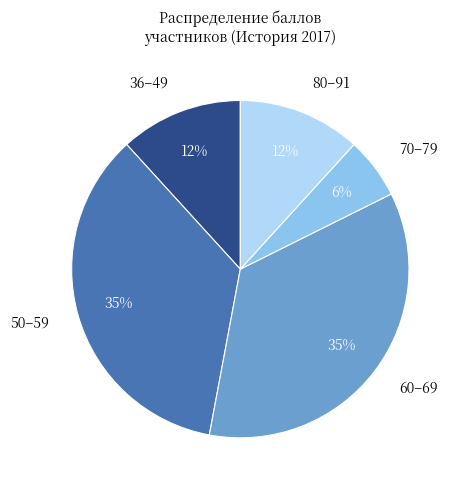

Is the sum of 80–91 and 50–59 greater than half?

No